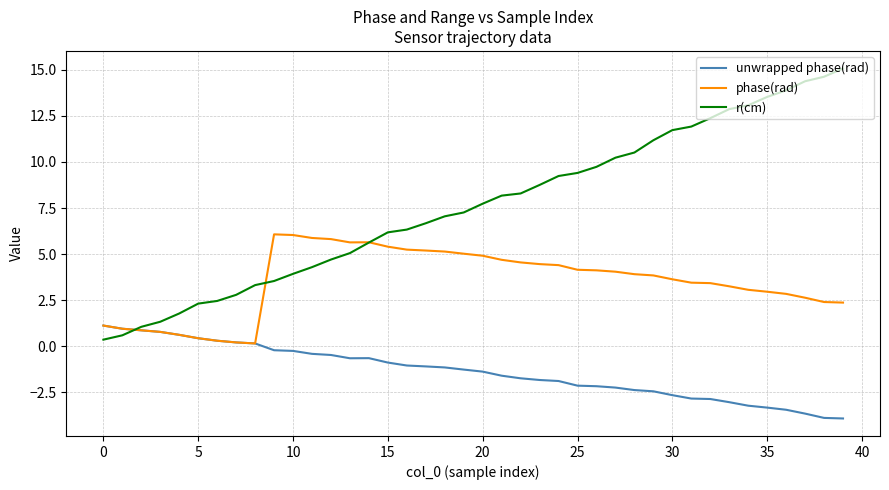

Count the number of data series in this chart.

3